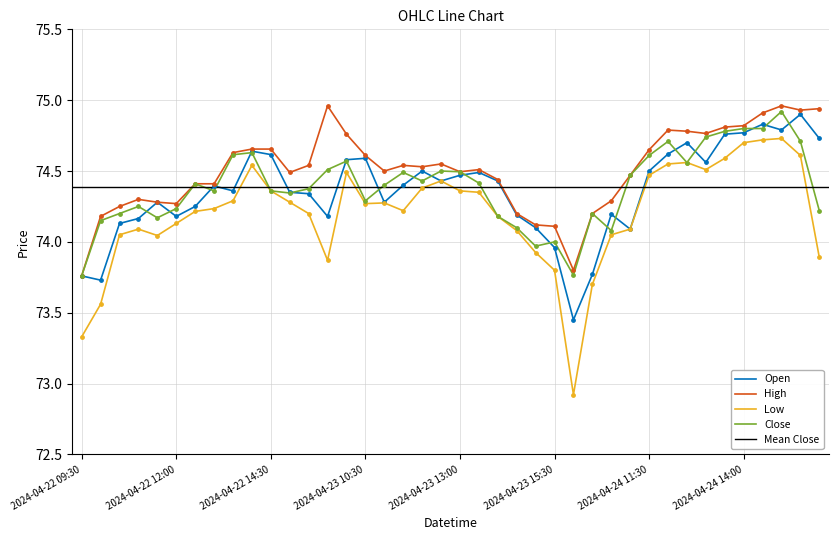

Which series has the widest spread of Y values?

Low